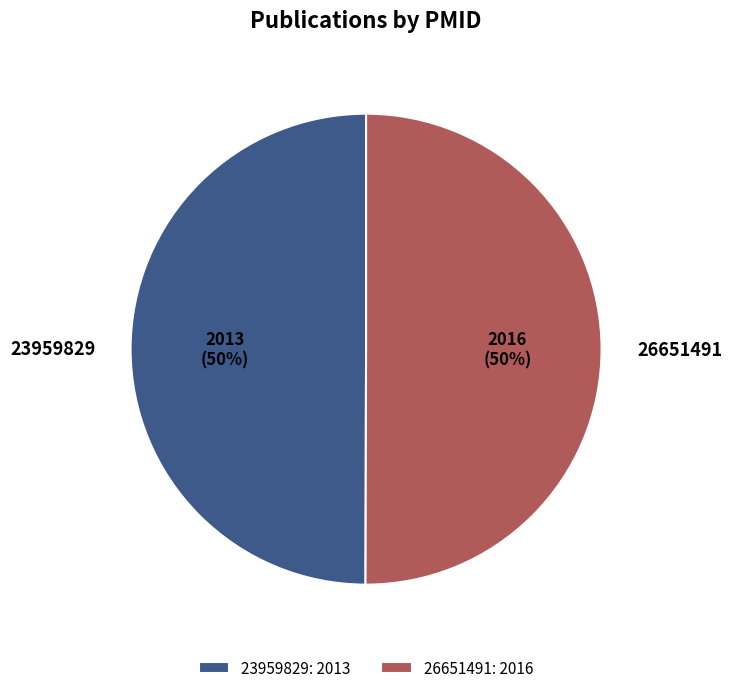

To the nearest percent, what portion does 23959829 represent?

50%